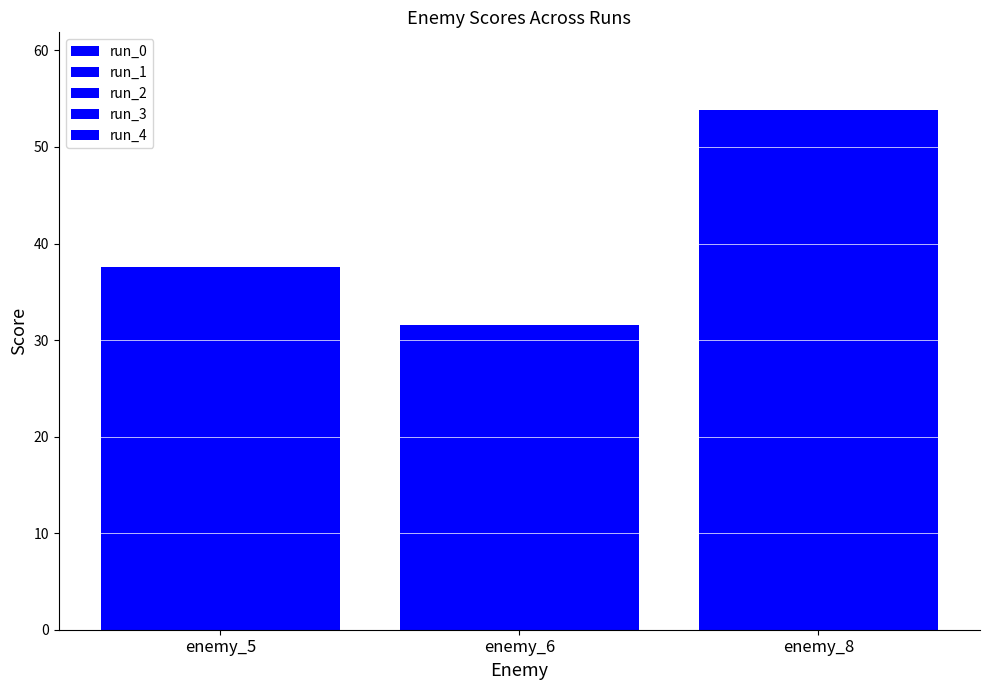

Read the run_3 value at enemy_8.

53.8